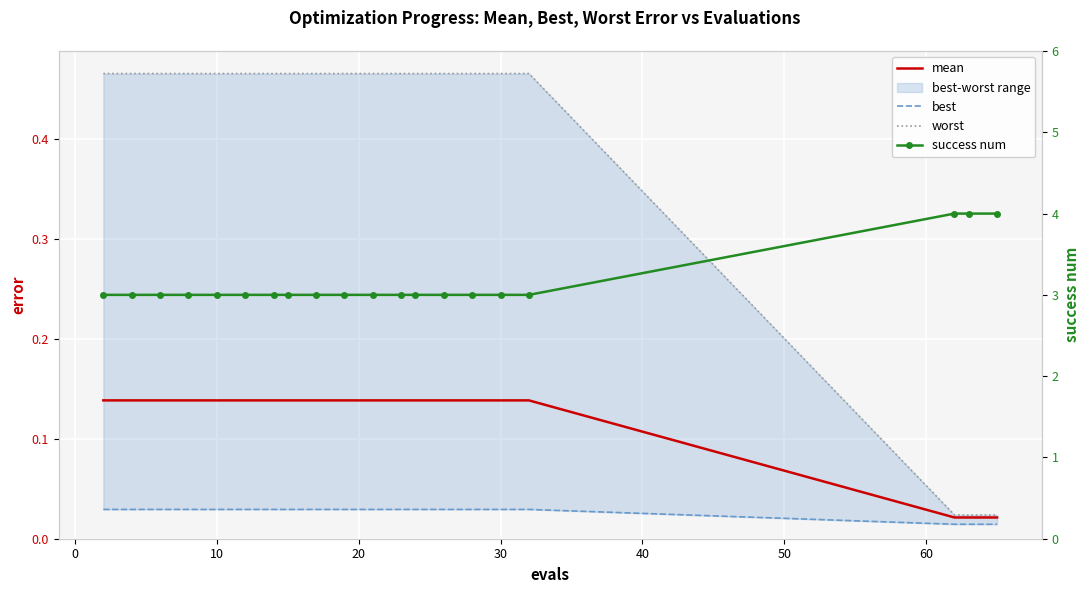

What is the spread (max minus min) of values at 10?

3.0